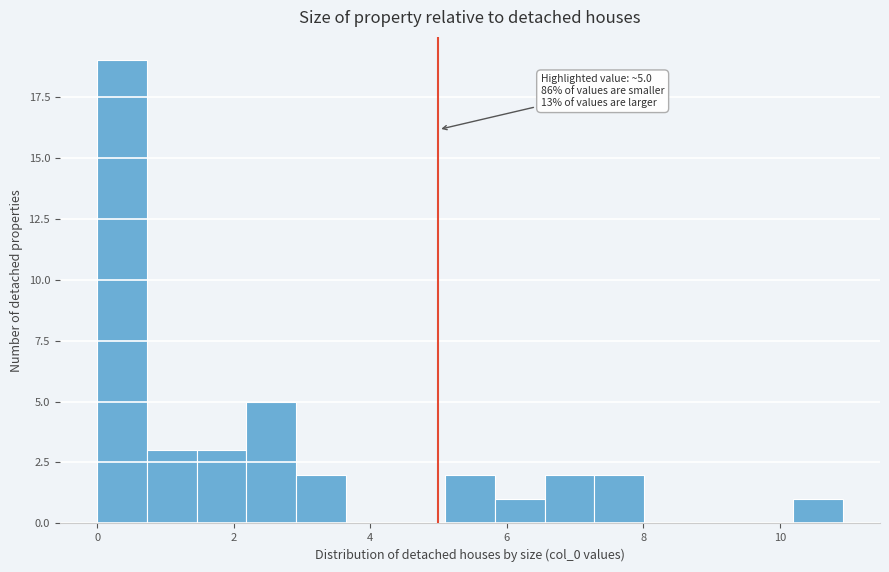

Read against the x-axis, roughly where is the centre of the tallest bar?

0.4